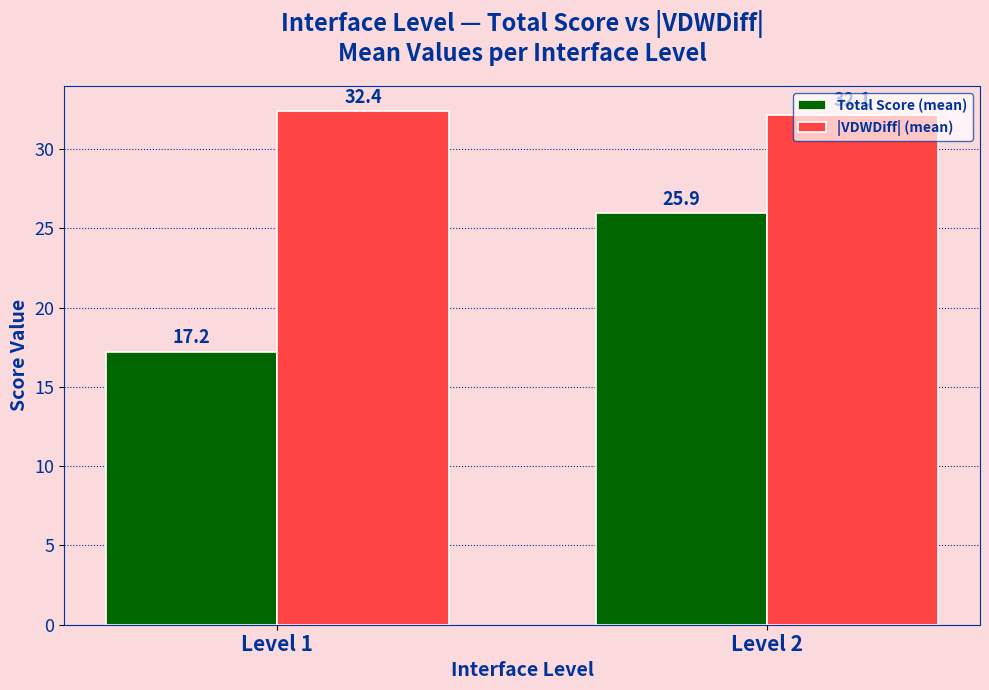

Reading left to right, list all the values displayed in this chart.

Total Score (mean): Level 1=17.2	Level 2=25.9
|VDWDiff| (mean): Level 1=32.4	Level 2=32.1